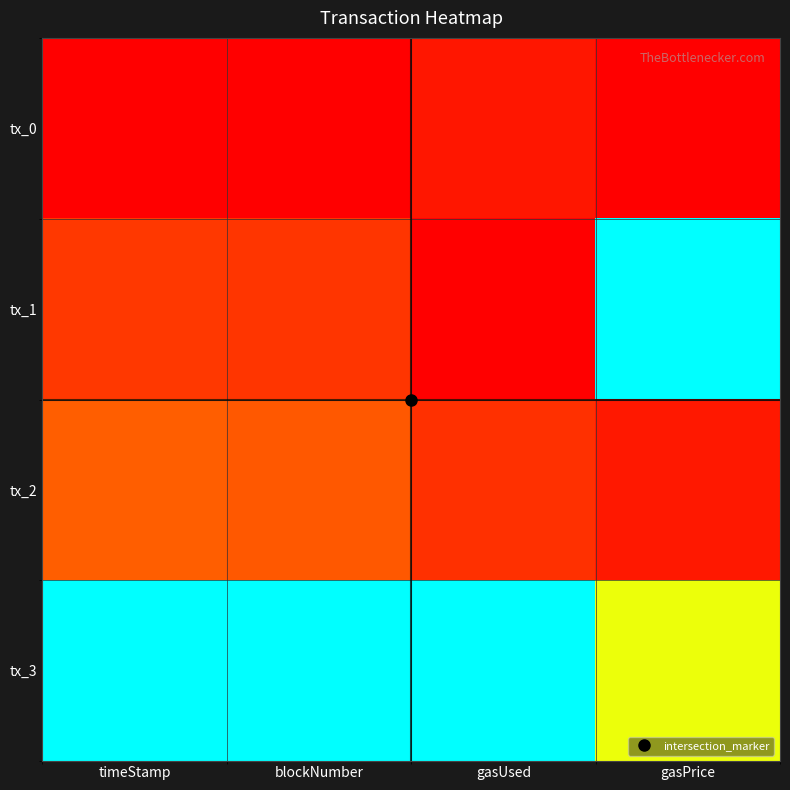

Which series has the widest spread of values?

tx_1